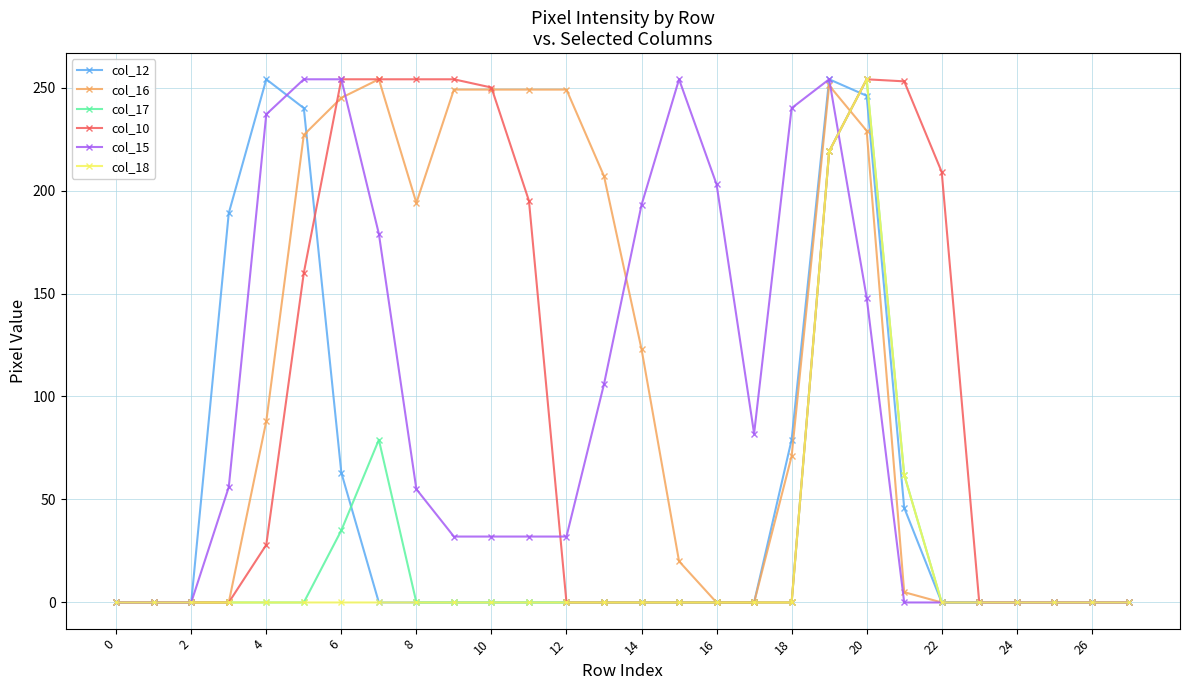

What is the highest value of the col_15 series?

254